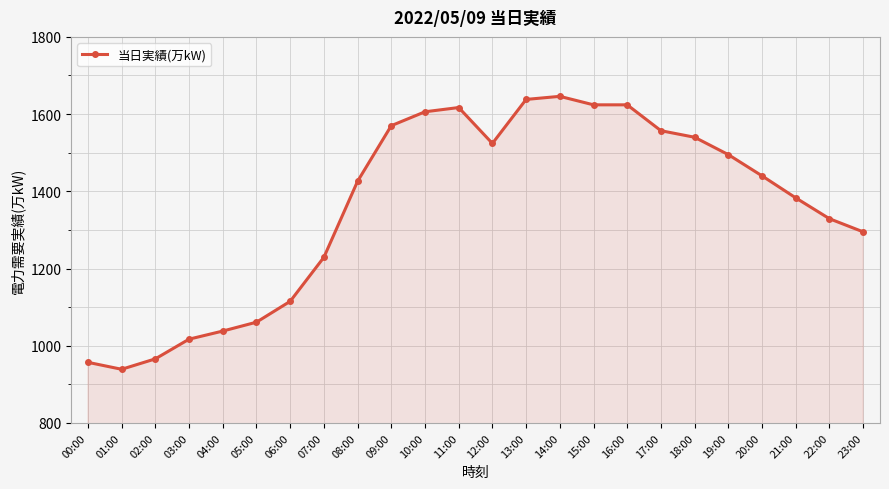

What is the minimum value shown in the chart?

939